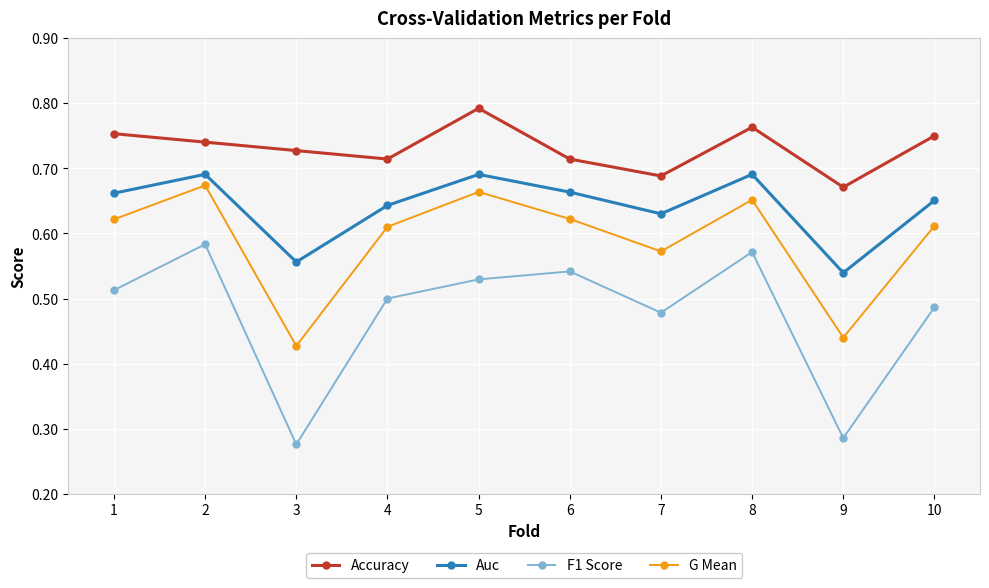

True or false: G Mean and Accuracy intersect in this chart.

False